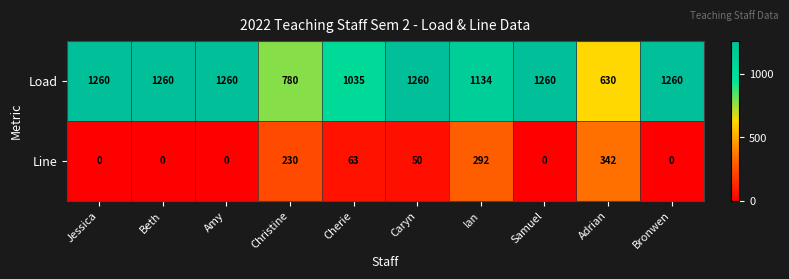

What value does the Load series have at Ian, to the nearest 10?

1130